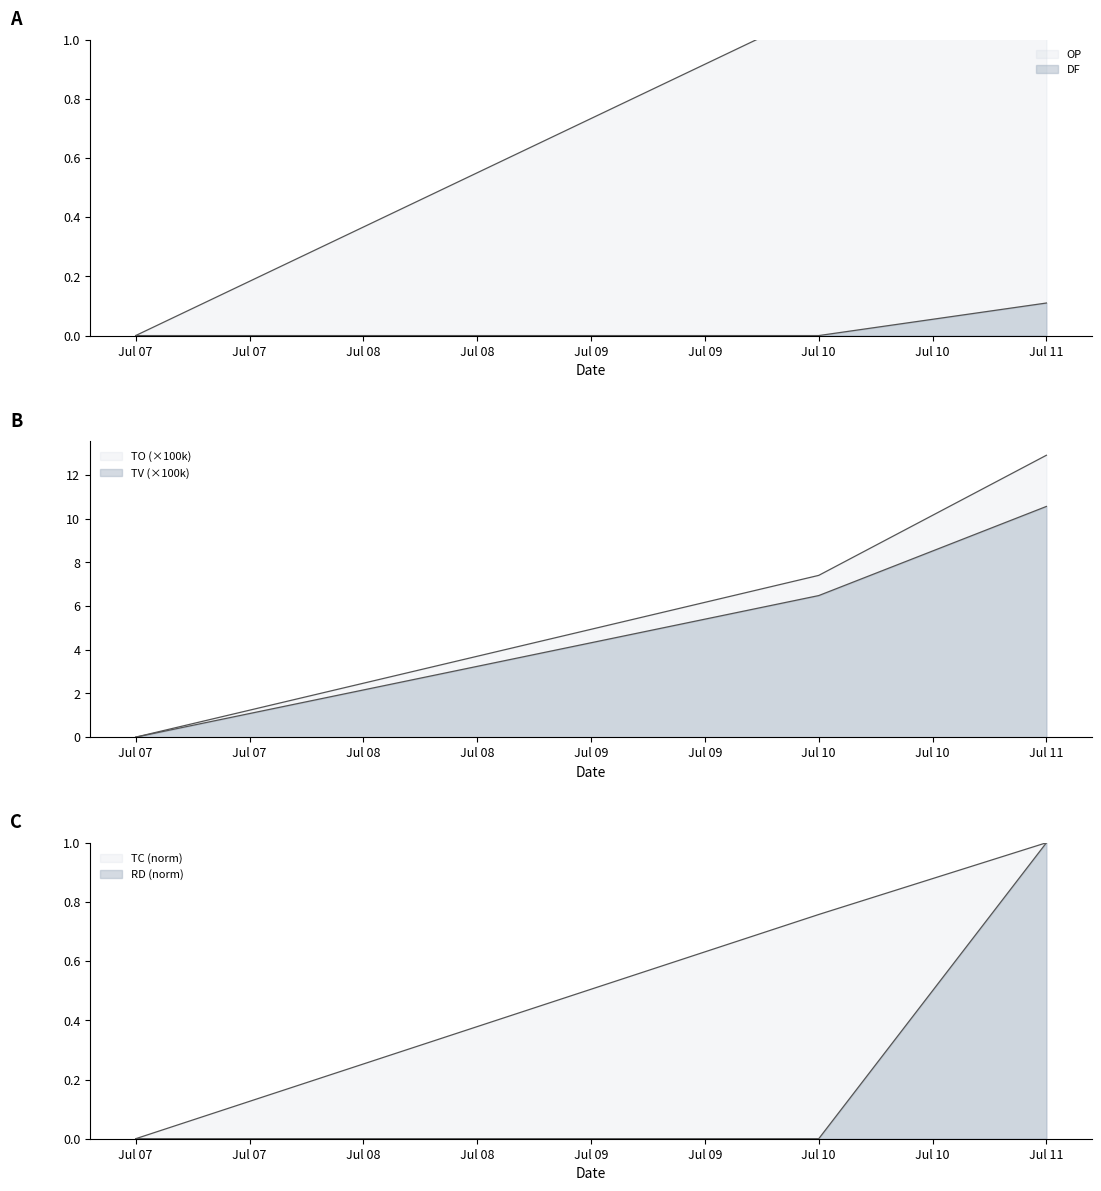

Count the DF values in the range 0 to 1.

3